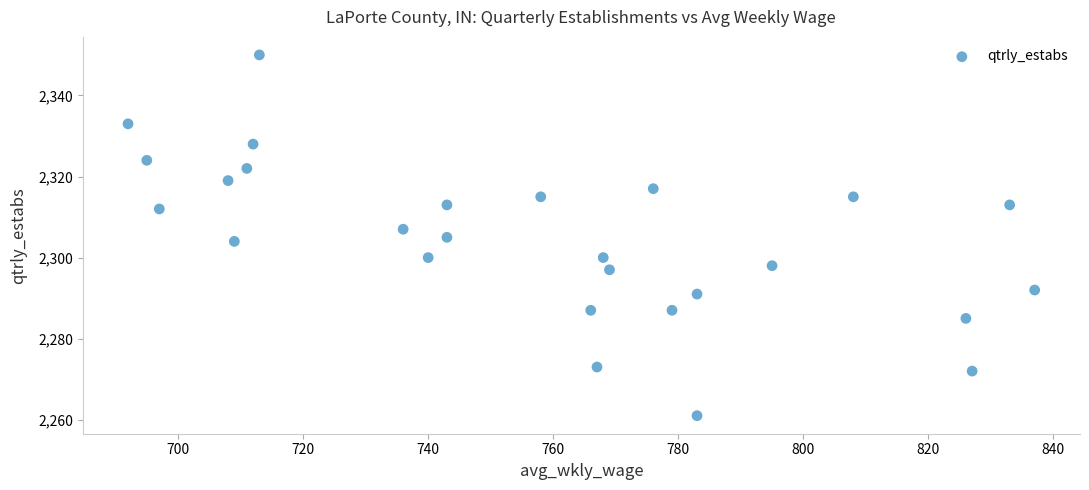

What is the range of X values (max minus min)?

145